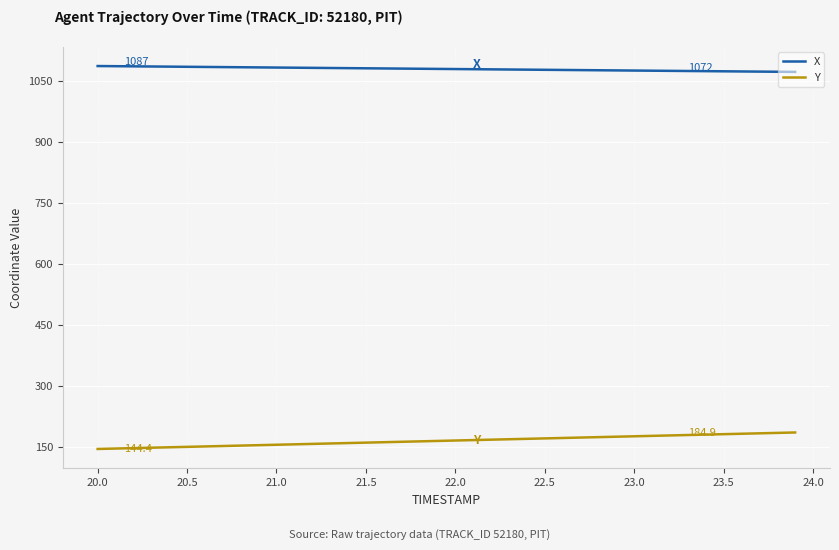

What is the maximum value for X?

1086.6